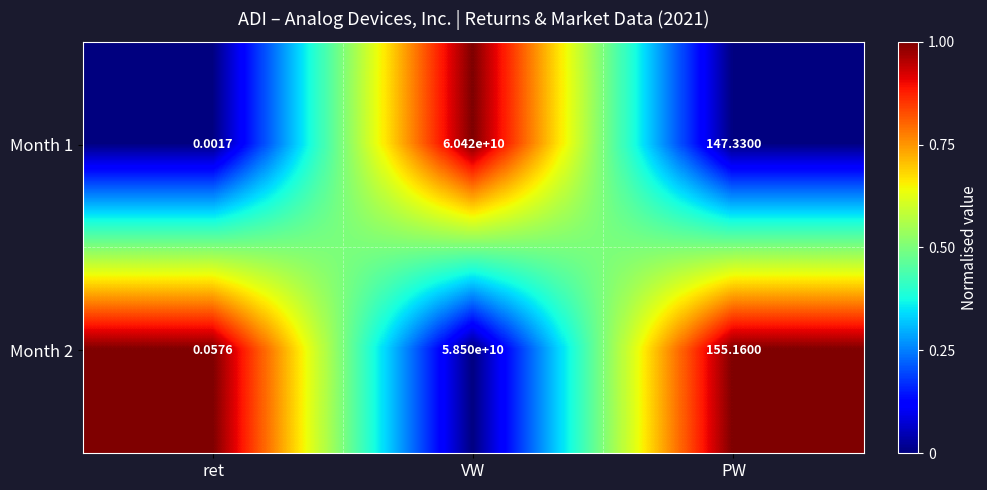

What is the greatest value displayed?

60420000000.0